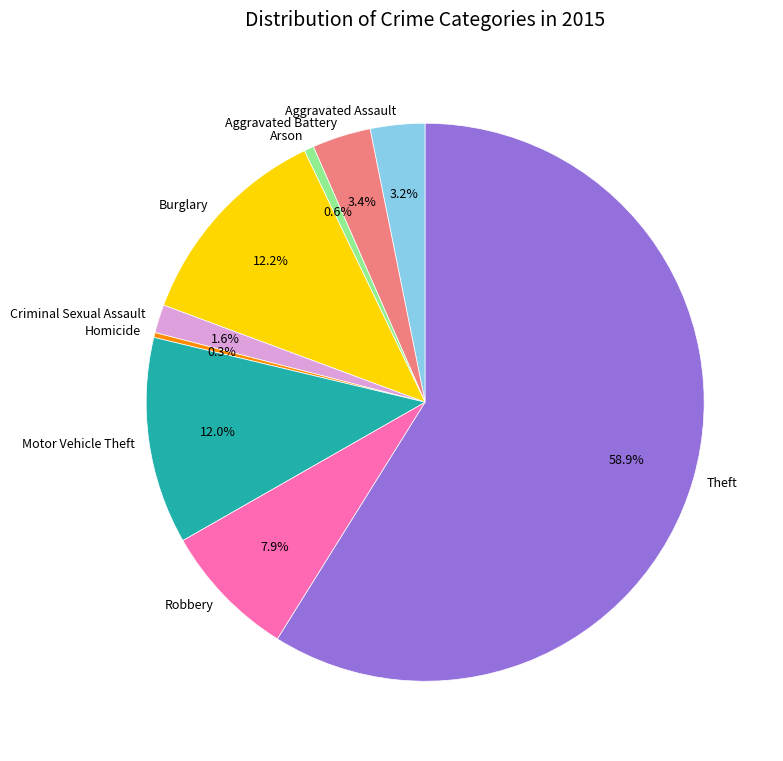

Which category accounts for the majority?

Theft